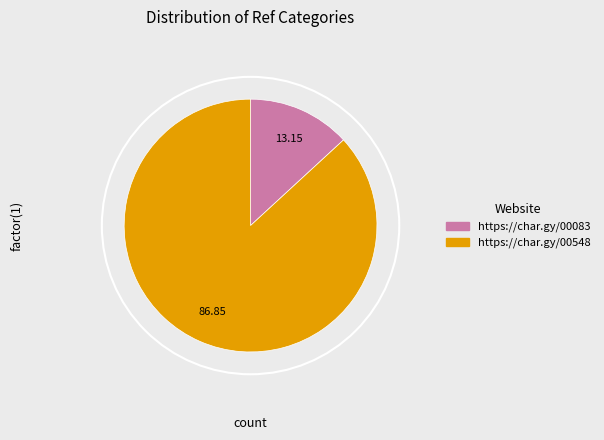

True or false: https://char.gy/00083 accounts for 13% of the total.

True